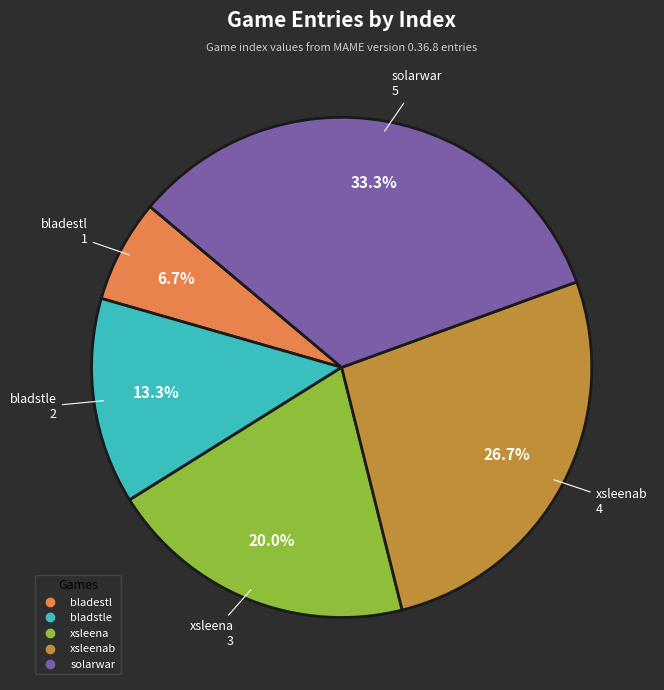

Does any single category account for the majority?

No